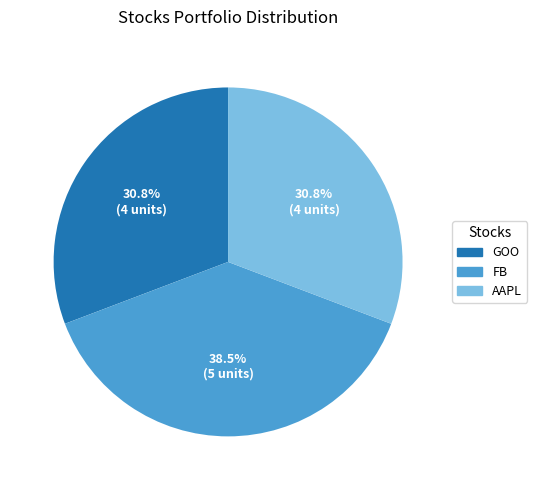

What is the largest slice in the pie chart?

FB